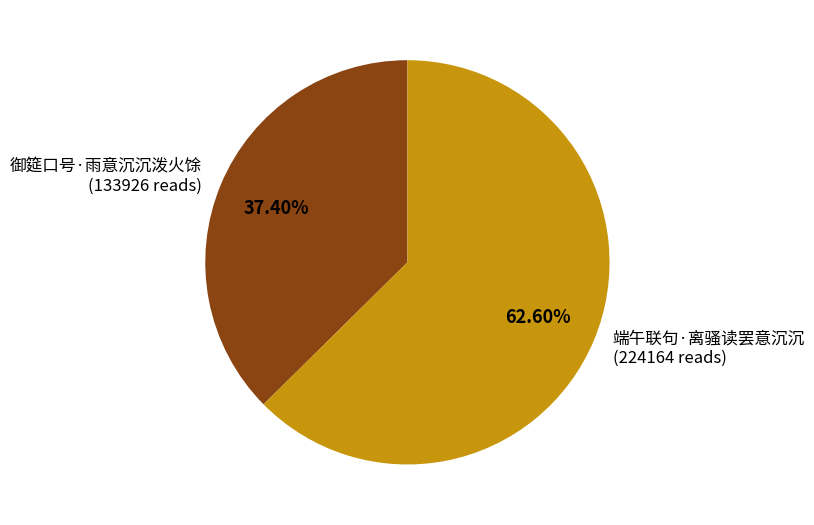

Is 端午联句·离骚读罢意沉沉 the majority of the pie?

Yes